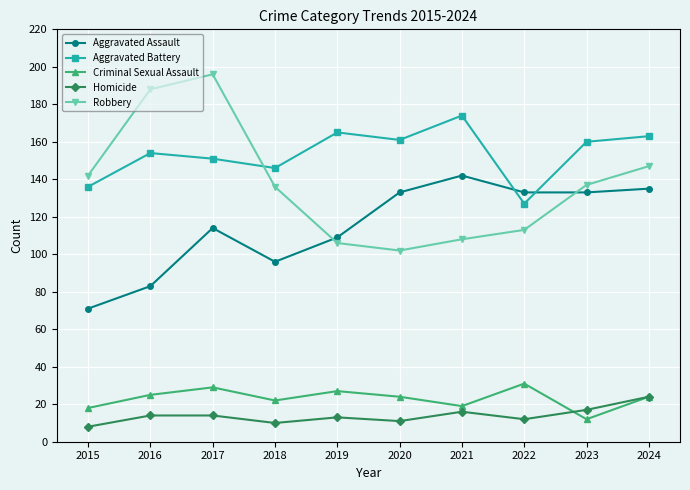

What are all the series names shown in the legend?

Aggravated Assault, Aggravated Battery, Criminal Sexual Assault, Homicide, Robbery